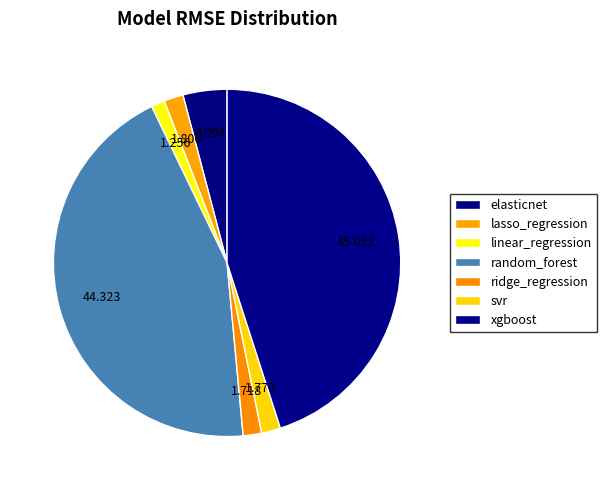

How many slices are in this pie chart?

7